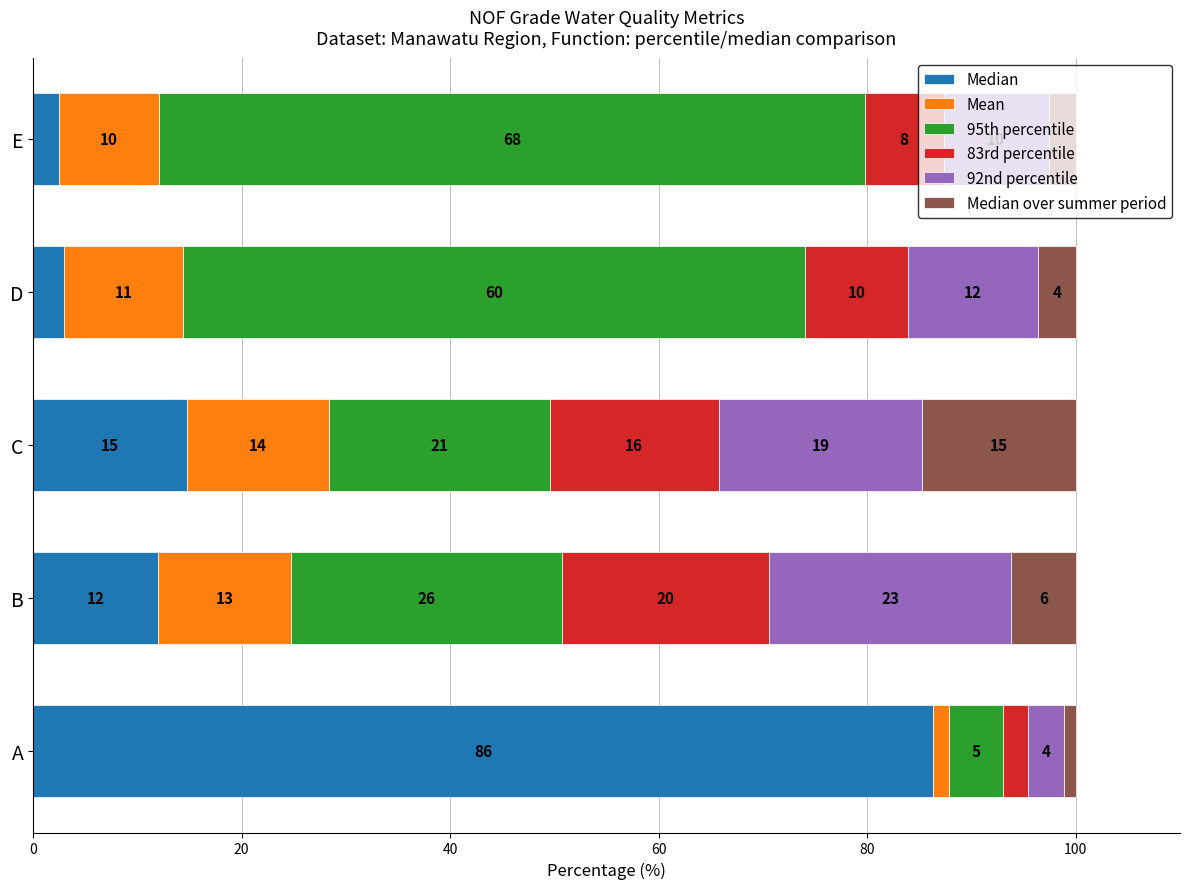

What is the average value of the Median series?

23.7